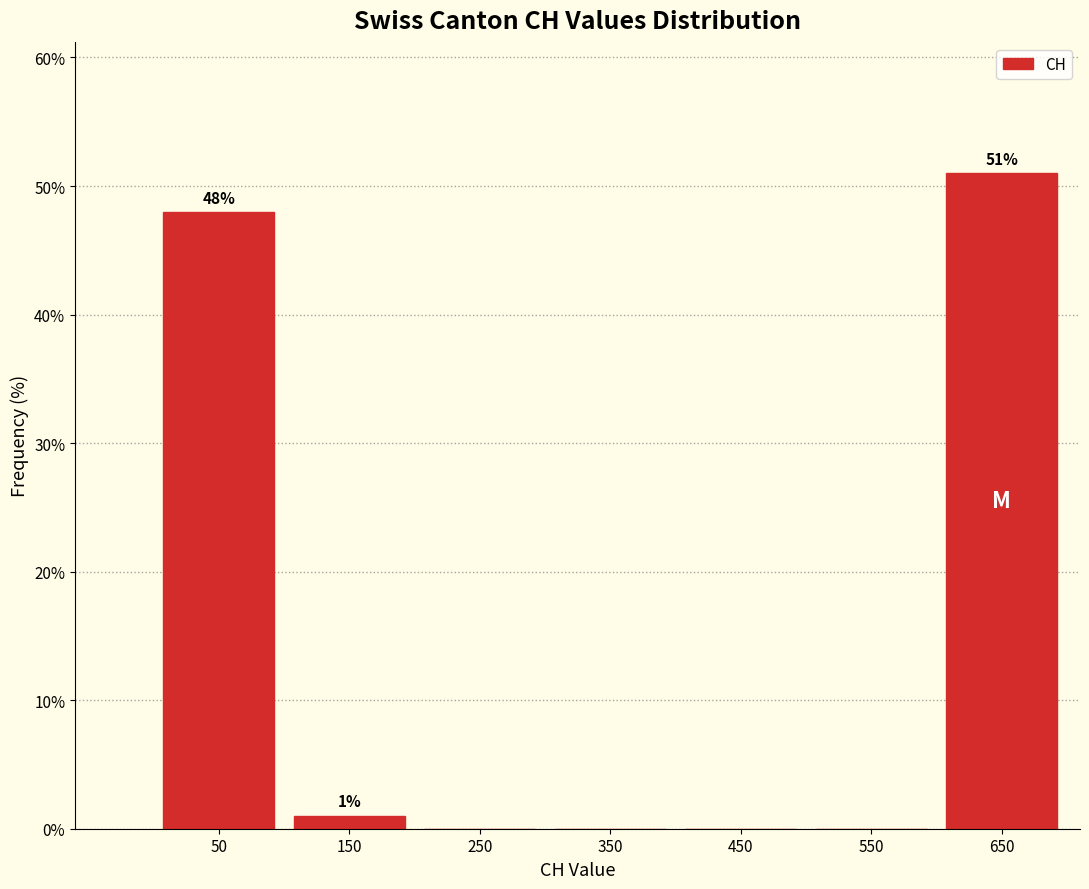

Which range on the x-axis has the tallest bar?

600 to 700